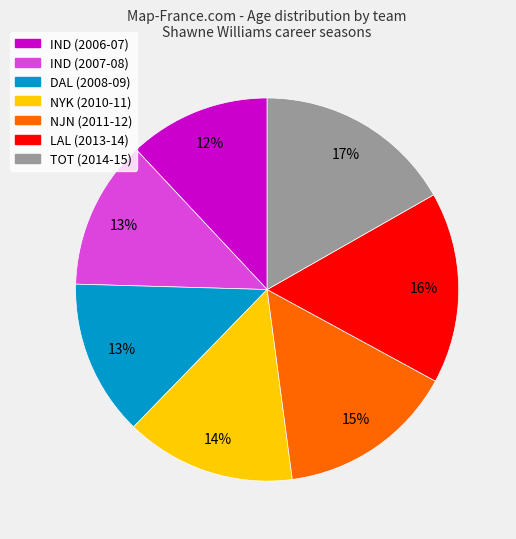

How many segments does this pie chart have?

7